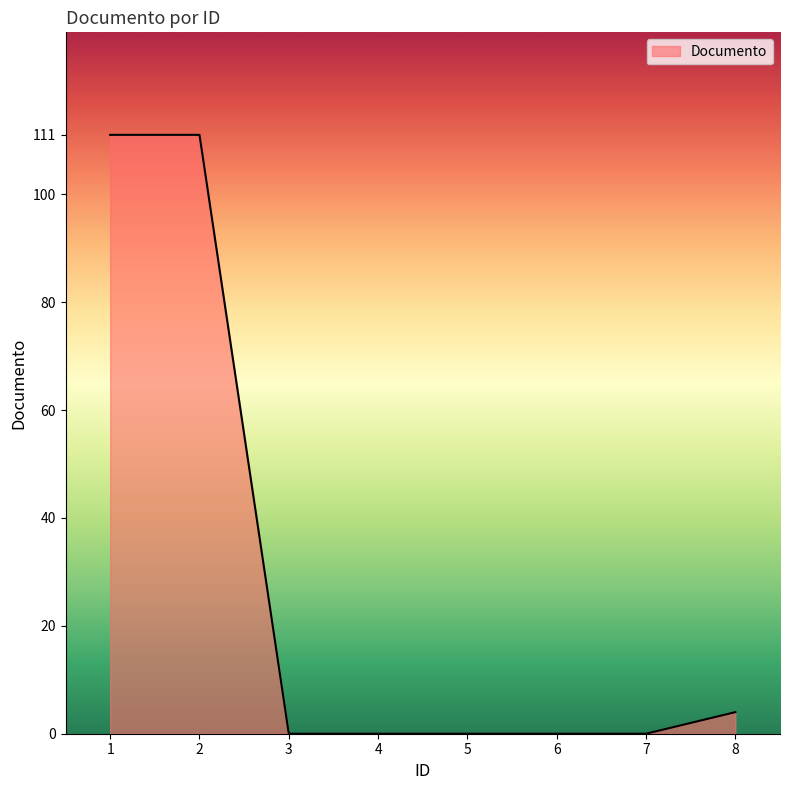

What is the maximum value shown in the chart?

111